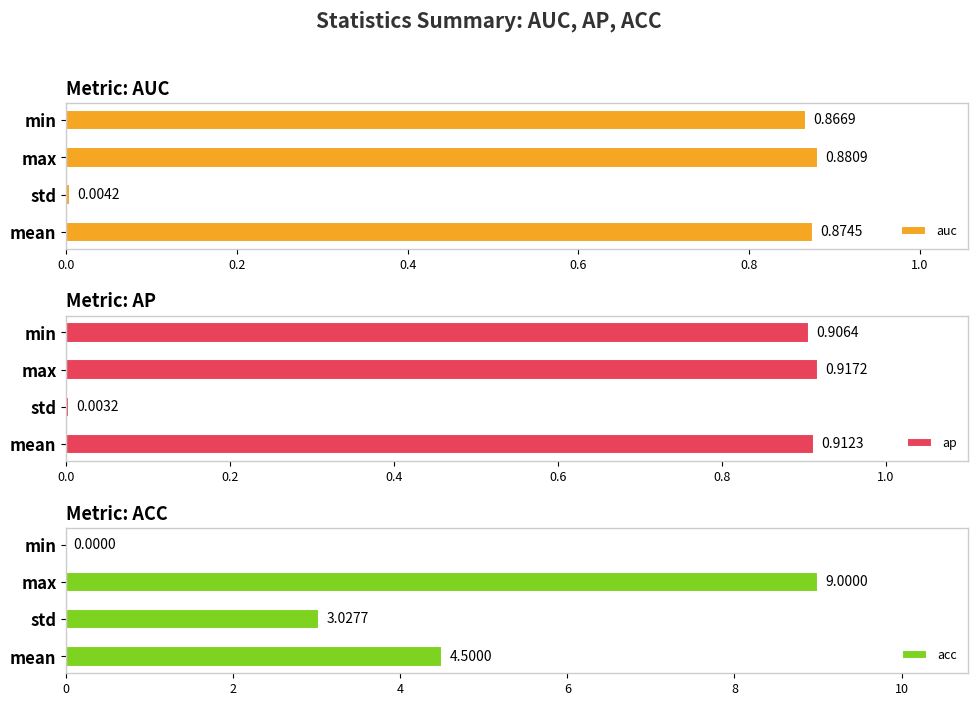

How many distinct data groups are displayed?

3